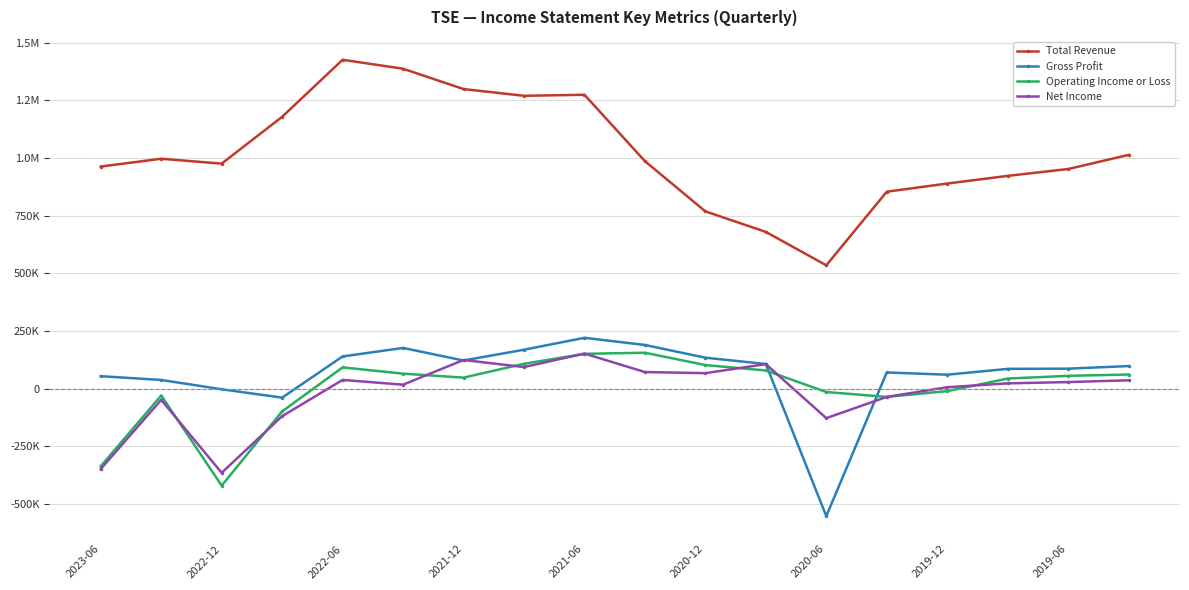

What are all the series names shown in the legend?

Total Revenue, Gross Profit, Operating Income or Loss, Net Income